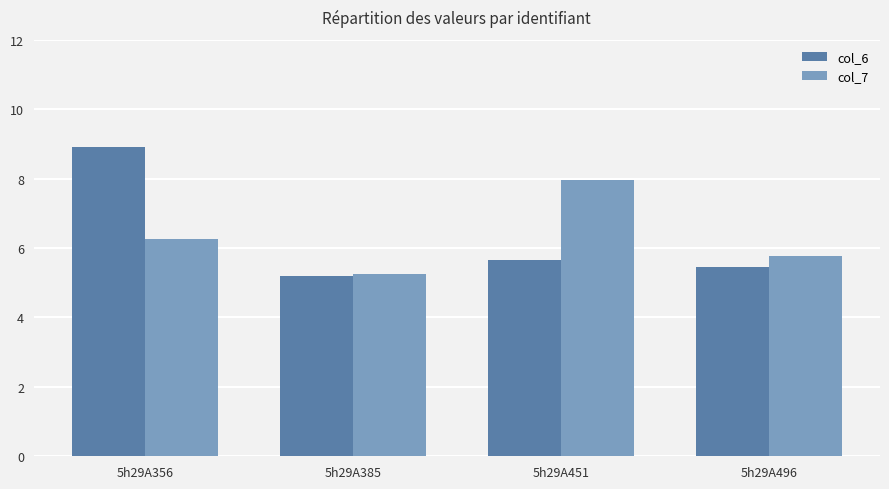

Read the col_7 value at 5h29A451.

8.0